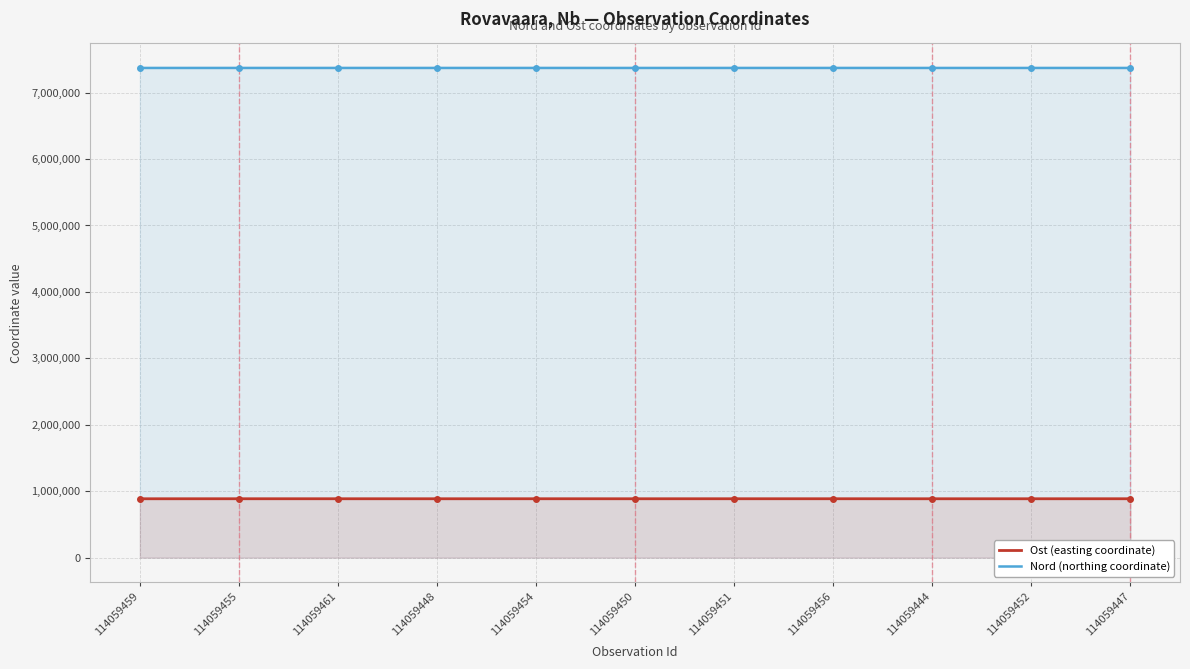

At which label does Ost first exceed 886711?

114059455